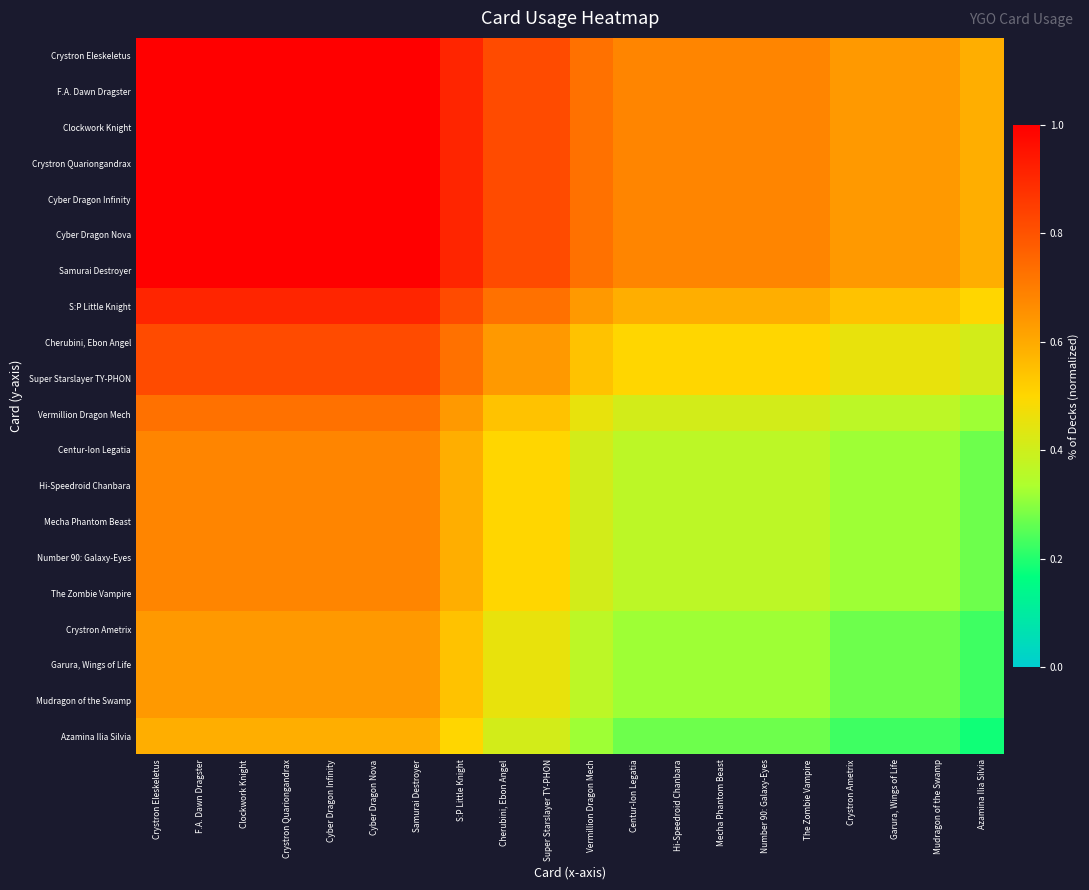

At how many categories does at least one series exceed 0?

20